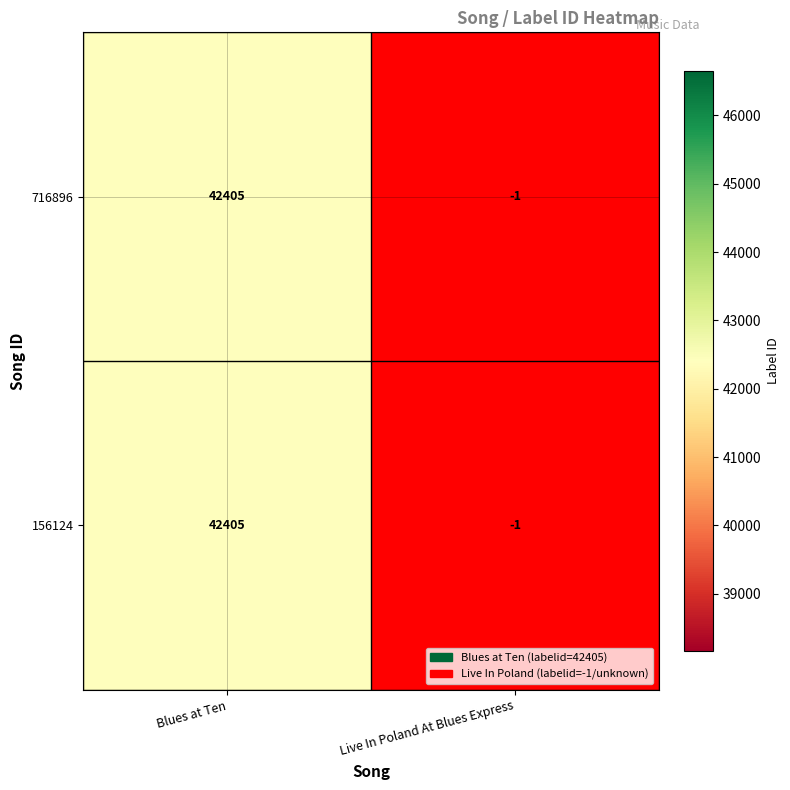

How many values in the 156124 series are below 42405?

1